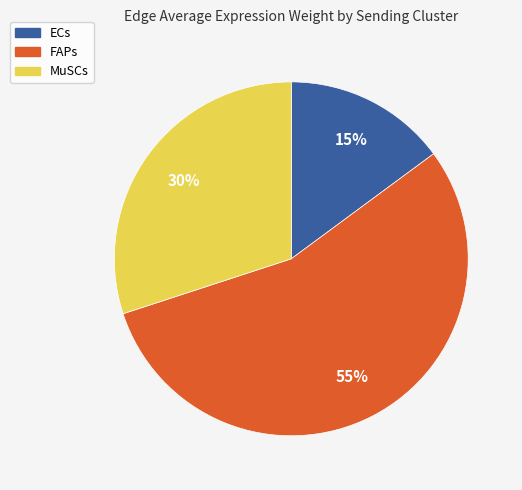

To the nearest percent, what is the average slice percentage?

33%